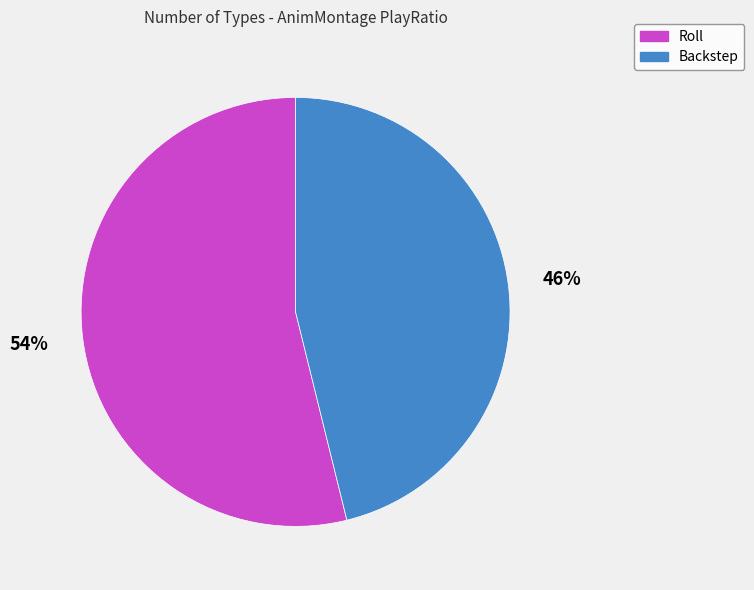

What is the ratio of the value at Roll to the value at Backstep?

1.2